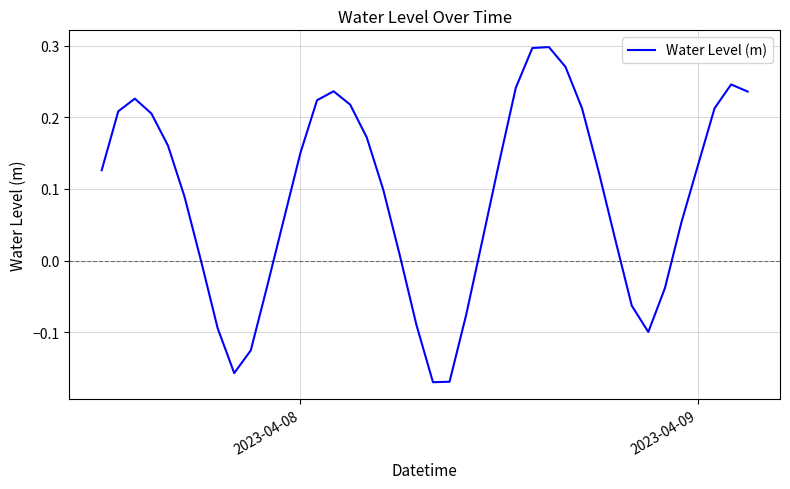

Is this an area chart (filled region under the line)?

No